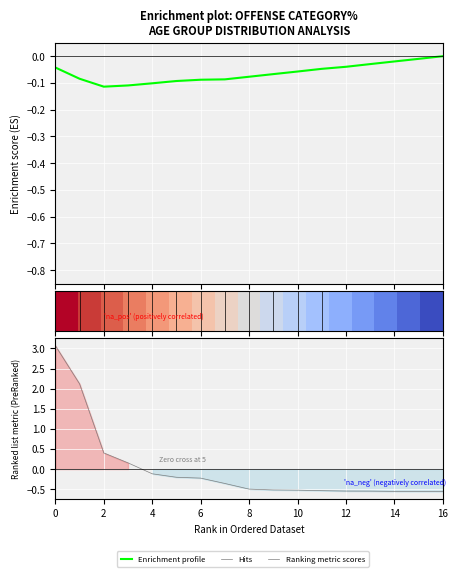

Does the chart display data point markers on the line(s)?

No